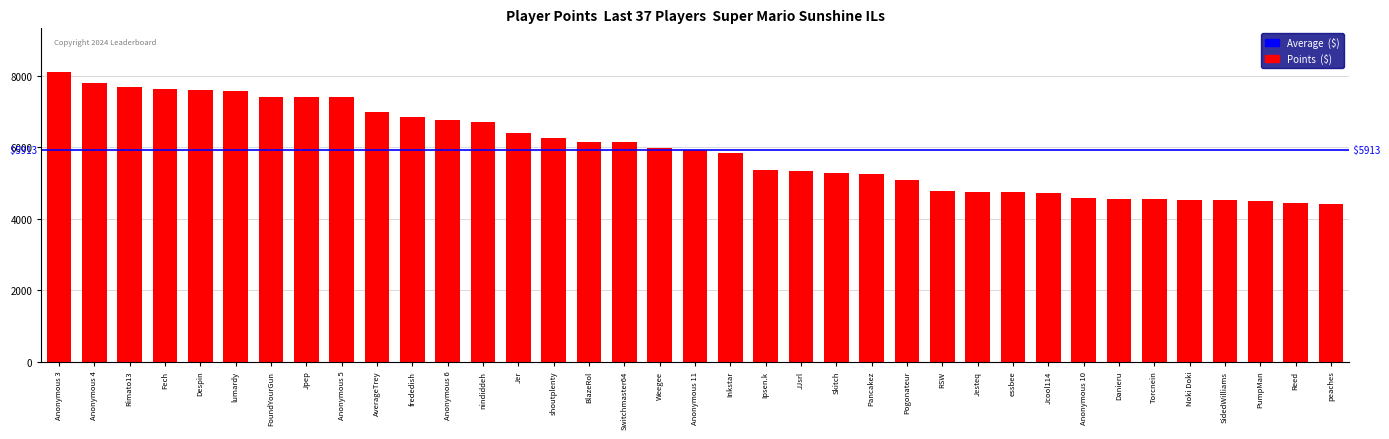

Between Anonymous 3 and Anonymous 11, which is larger?

Anonymous 3